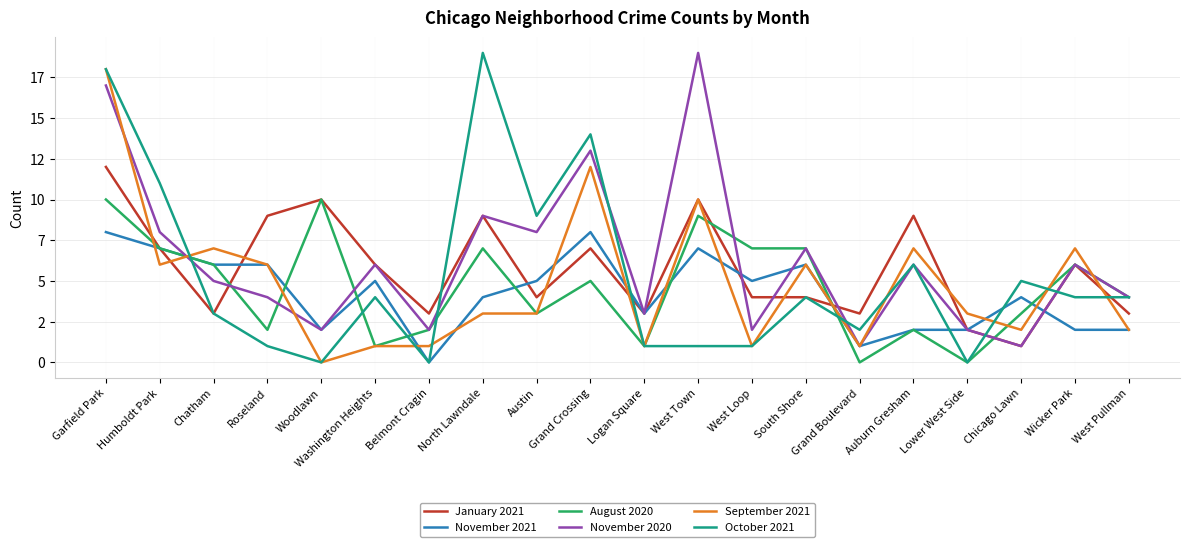

At West Pullman, list the series in order from smallest to largest.

November 2021, September 2021, January 2021, August 2020, November 2020, October 2021